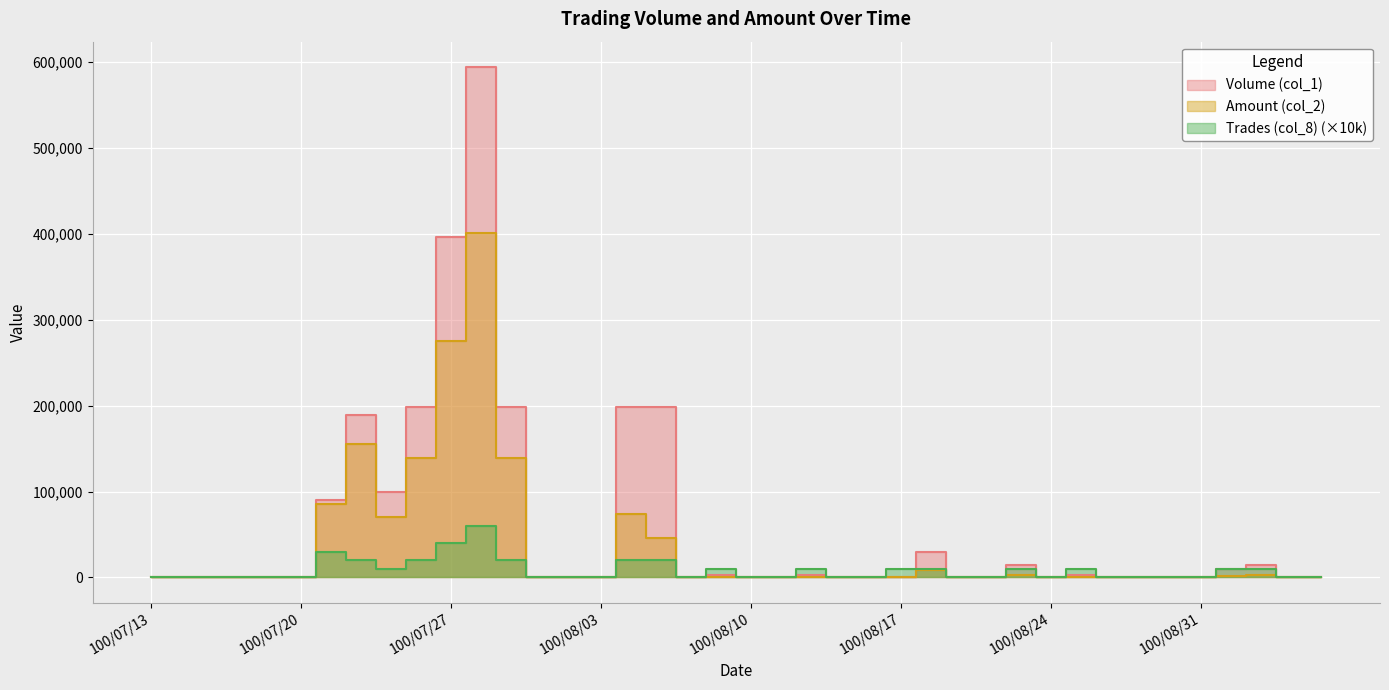

How many values in Volume (col_1) are above zero?

17